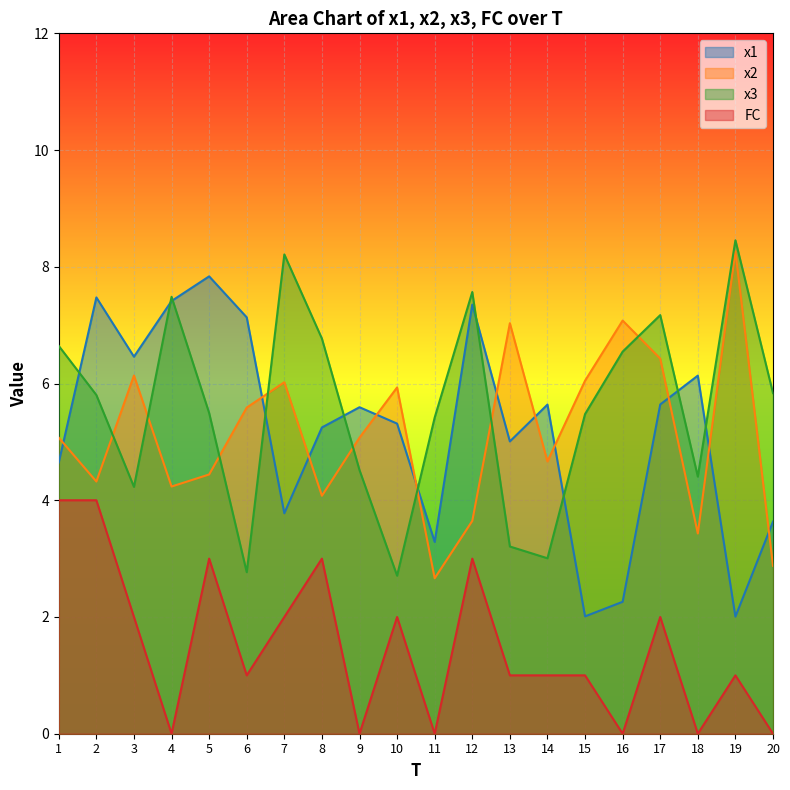

At which category does x1 reach its first local peak?

2